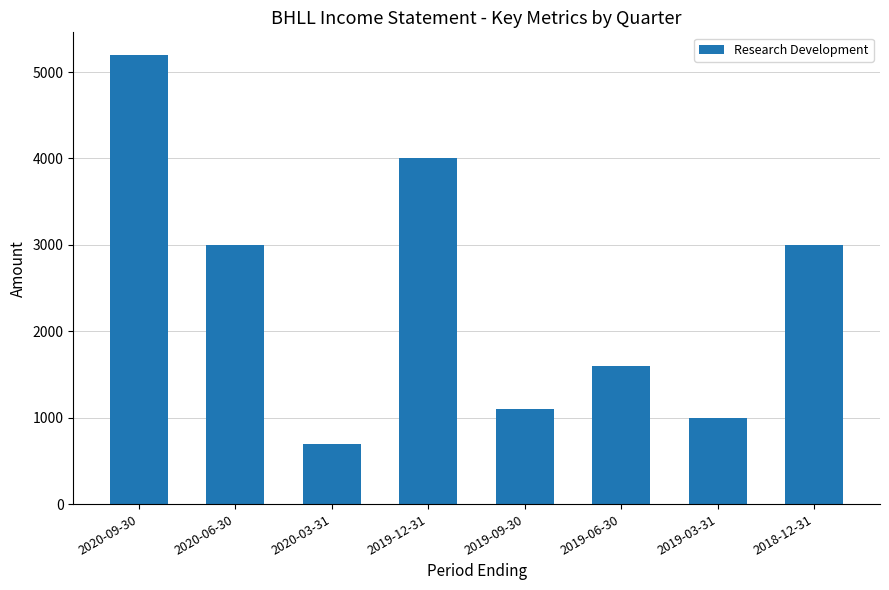

What is the smallest value displayed?

700